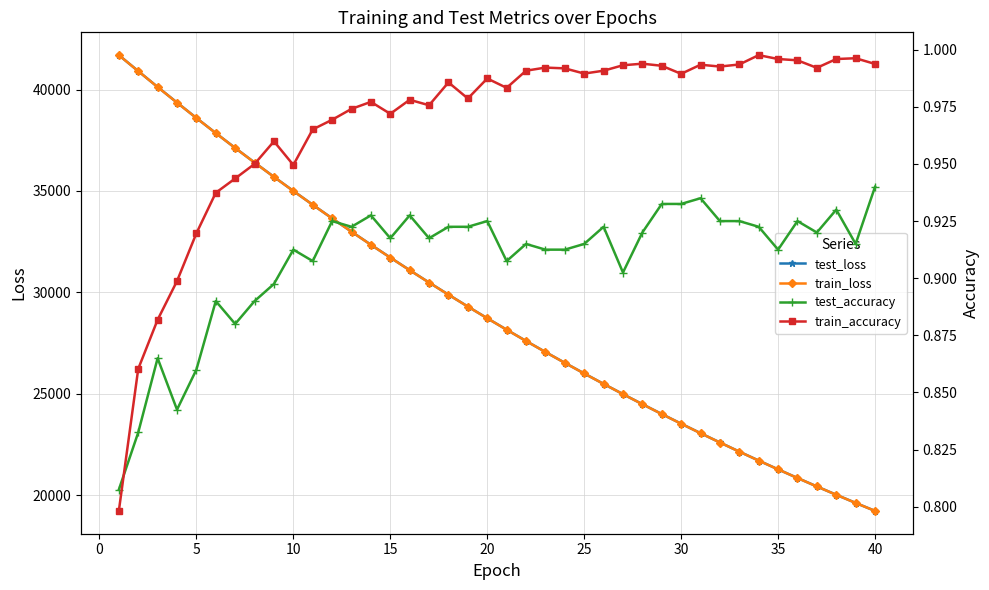

Rank the series by their maximum value, from lowest to highest.

test_accuracy, train_accuracy, train_loss, test_loss